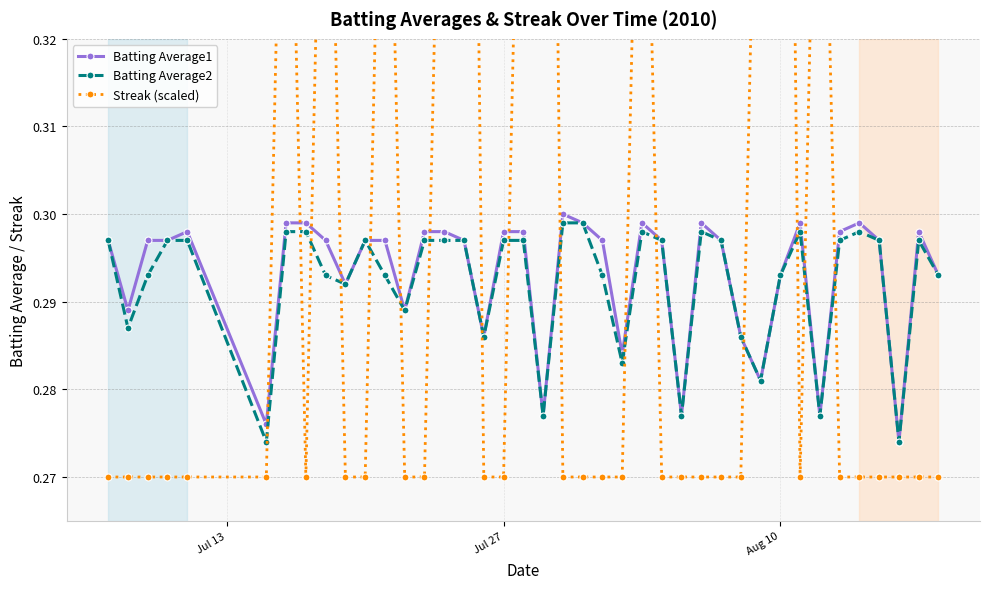

How many interior local peaks does the Batting Average2 series have?

6